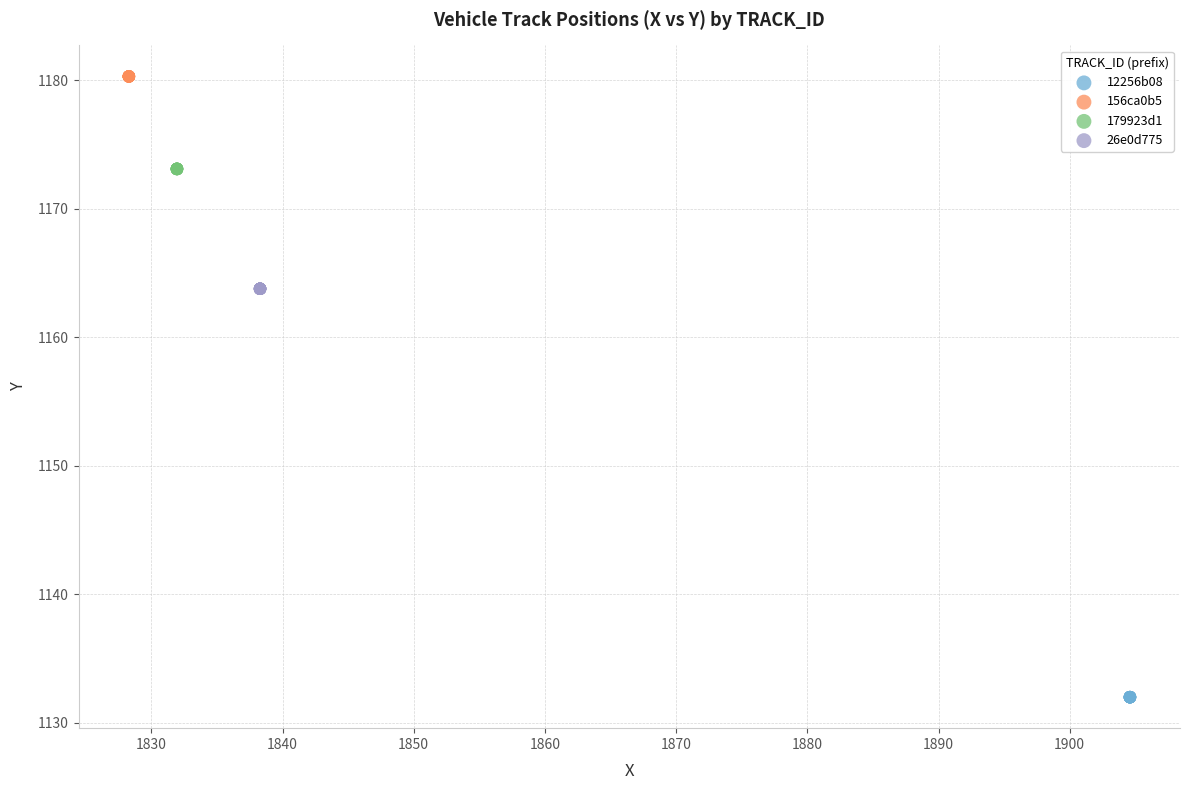

Which series contains the lowest Y value?

12256b08